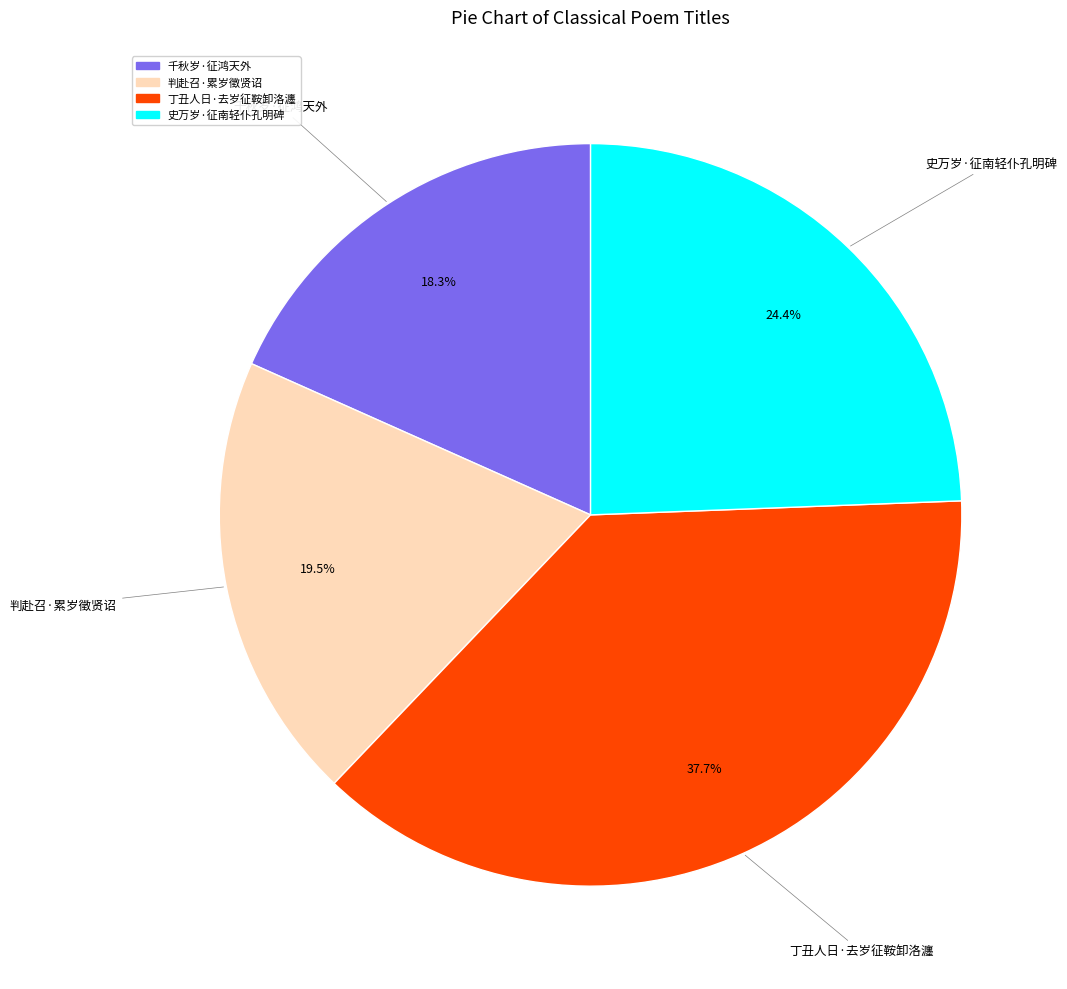

What percentage is NOT represented by 丁丑人日·去岁征鞍卸洛瀍?

62.3%